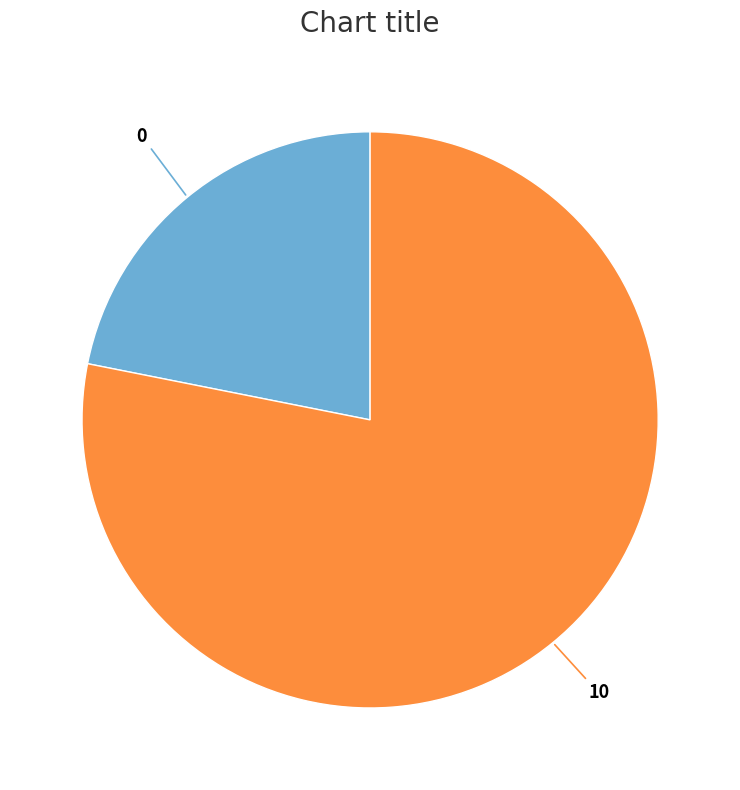

Is there any slice that represents more than half of the pie?

Yes